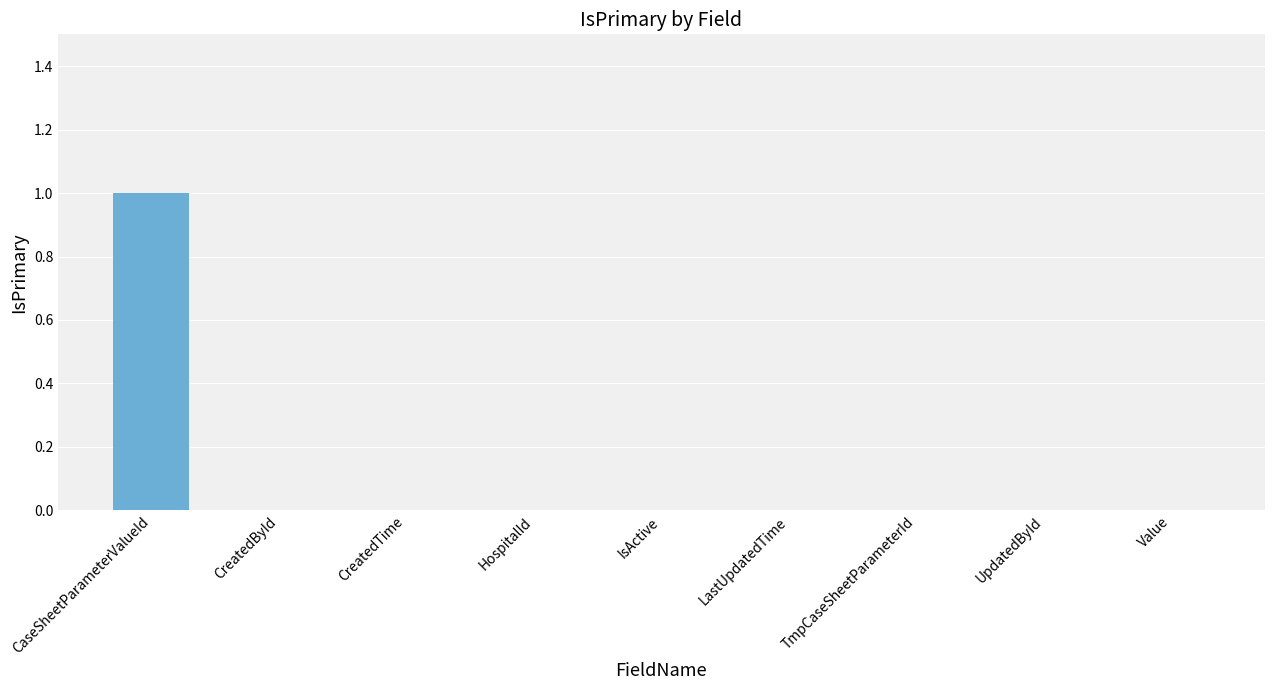

True or false: the data shows -1 at HospitalId.

False